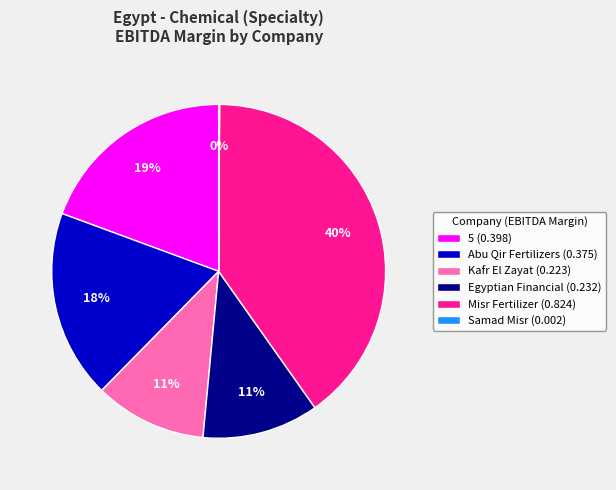

Is the sum of 5 (0.398) and Misr Fertilizer (0.824) greater than half?

Yes